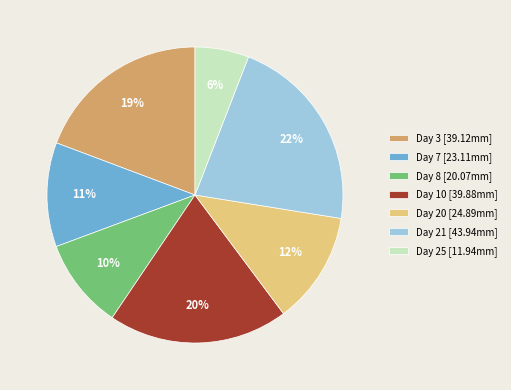

Which category has the smallest portion of the pie?

Day 25 [11.94mm]